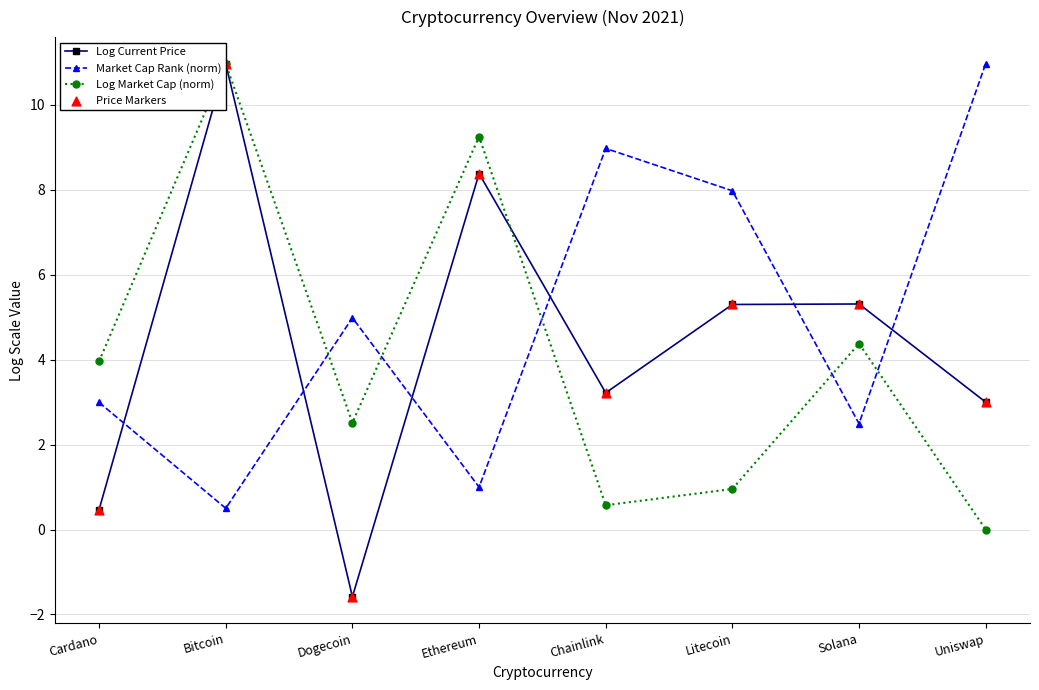

Which series contains the lowest Y value?

Log Current Price